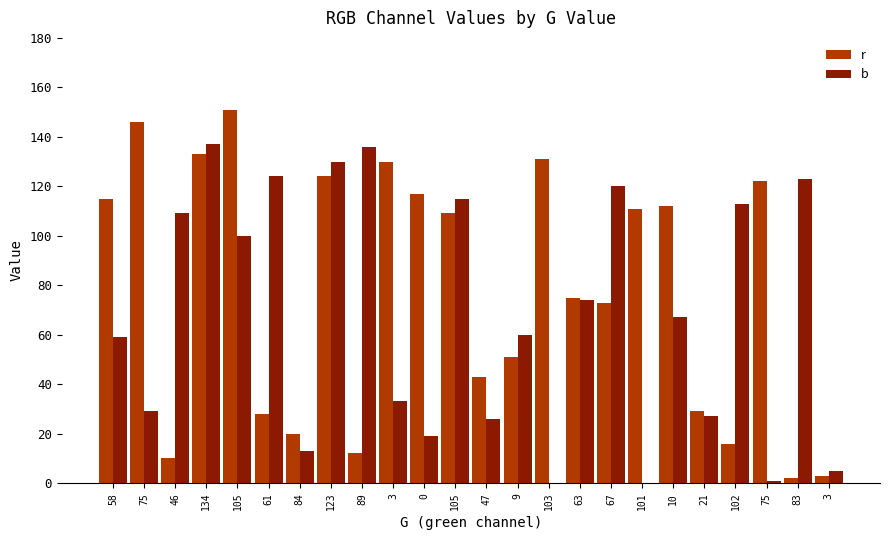

What is the label of the 10th bar from the left?

3